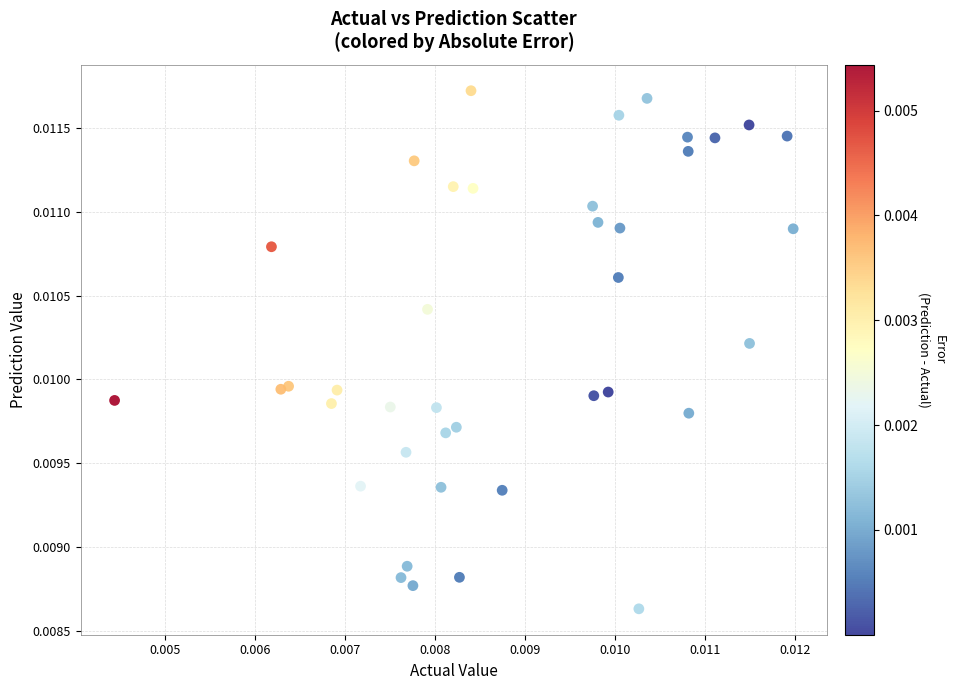

Count the number of points in this scatter plot.

40